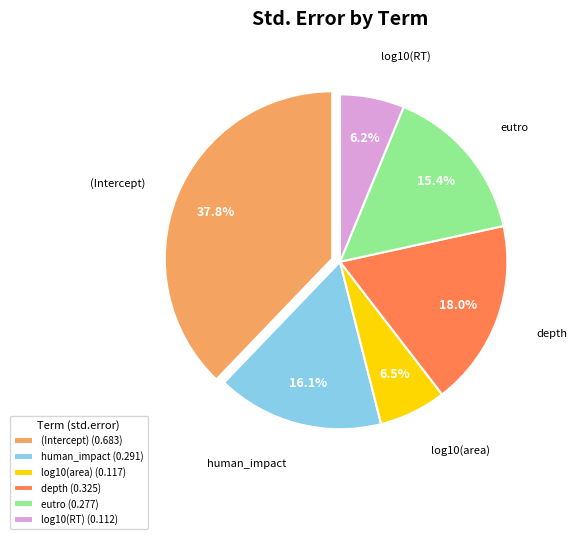

What percentage do depth and (Intercept) together represent?

55.8%